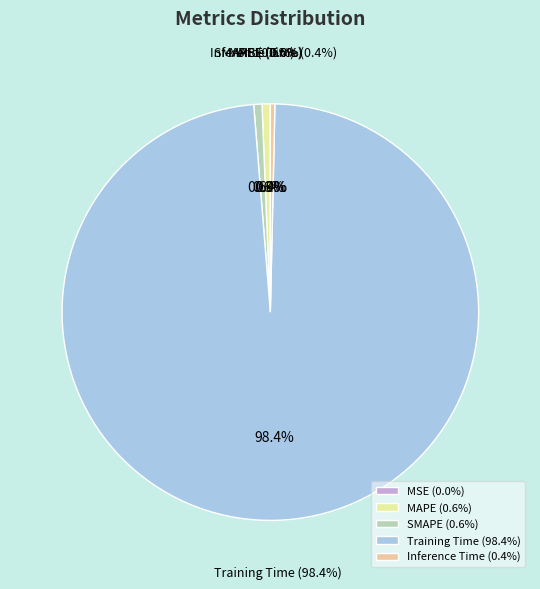

Is it true that MAPE is 11% of the pie?

False